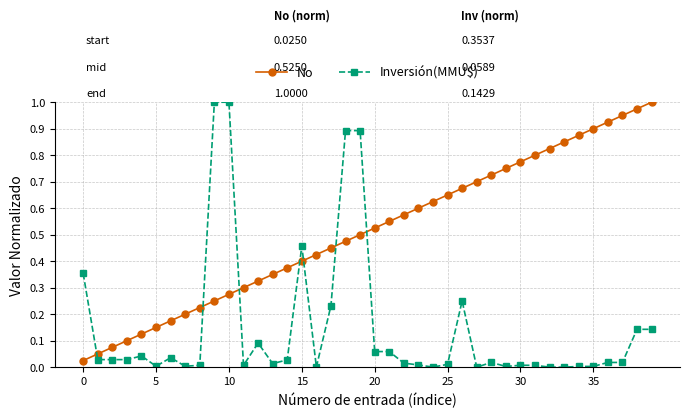

True or false: No has more than 2 points higher than both neighbors.

False